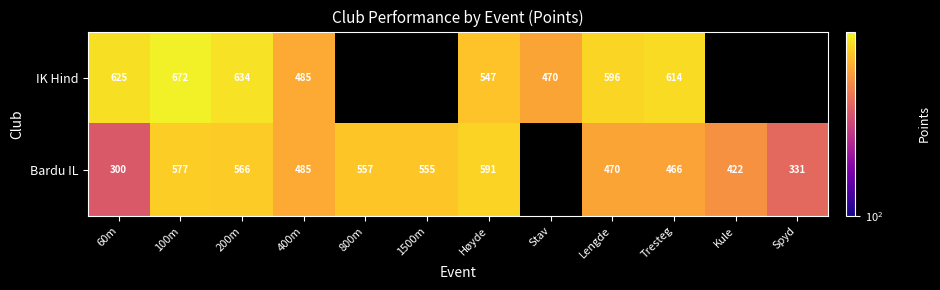

What is the difference between the Bardu IL values at 60m and Tresteg?

166